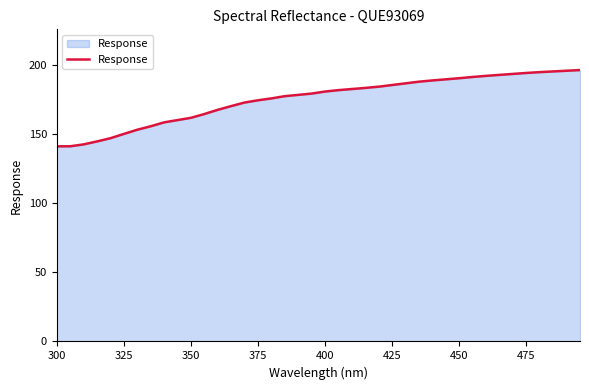

What is the difference between the maximum and minimum values?

55.1